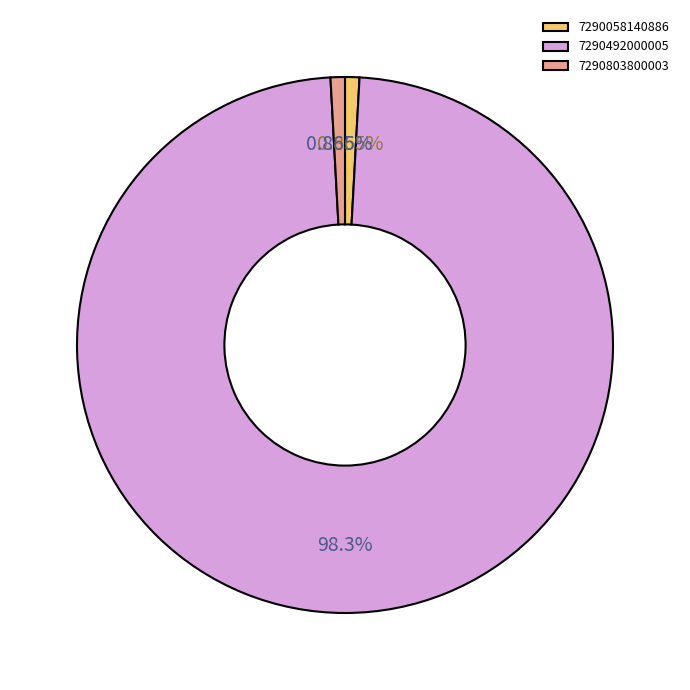

To the nearest percent, what percentage of the pie is 7290803800003?

1%